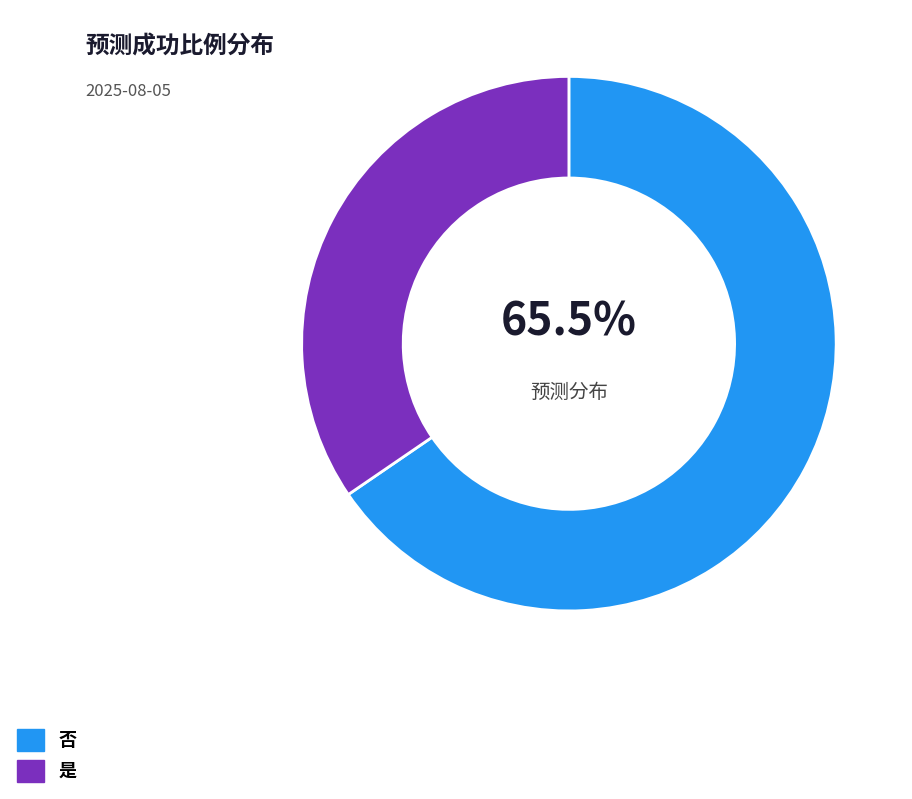

To the nearest percent, what is the combined percentage of 是 and 否?

100%